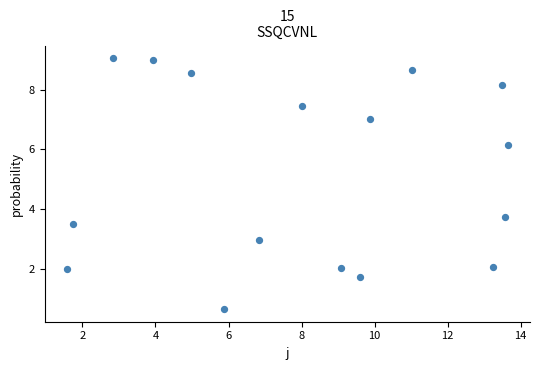

What Y value in the scatter plot is closest to 4?

3.7